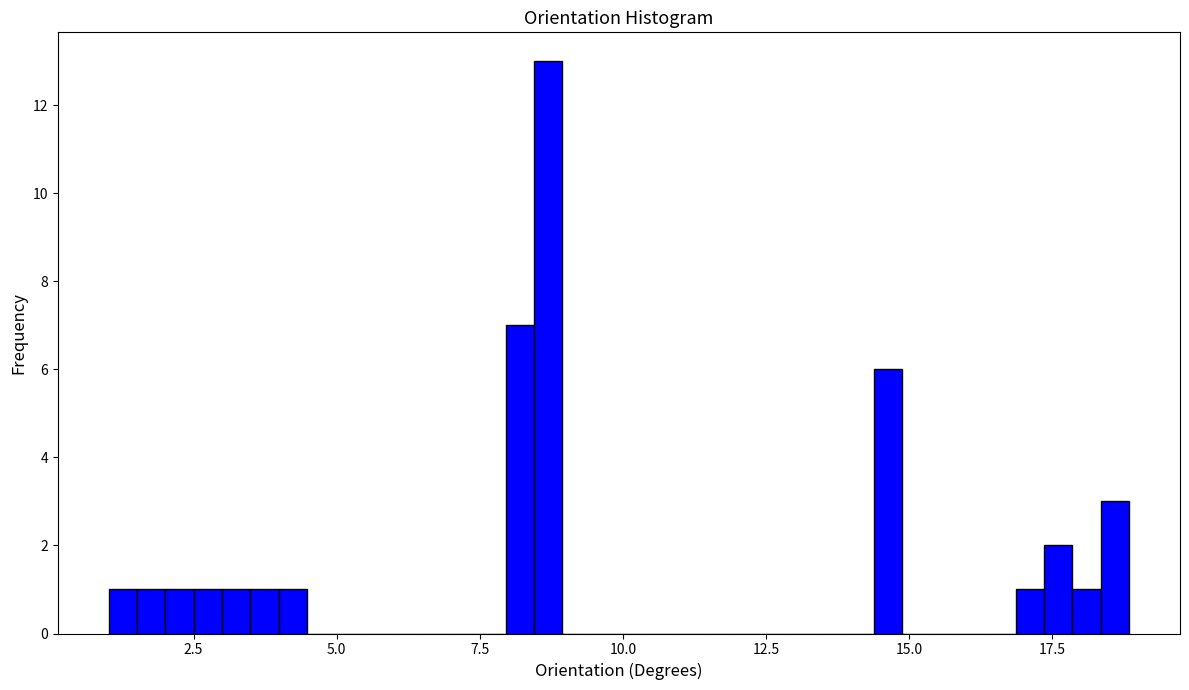

Read against the x-axis, roughly where is the centre of the tallest bar?

8.5